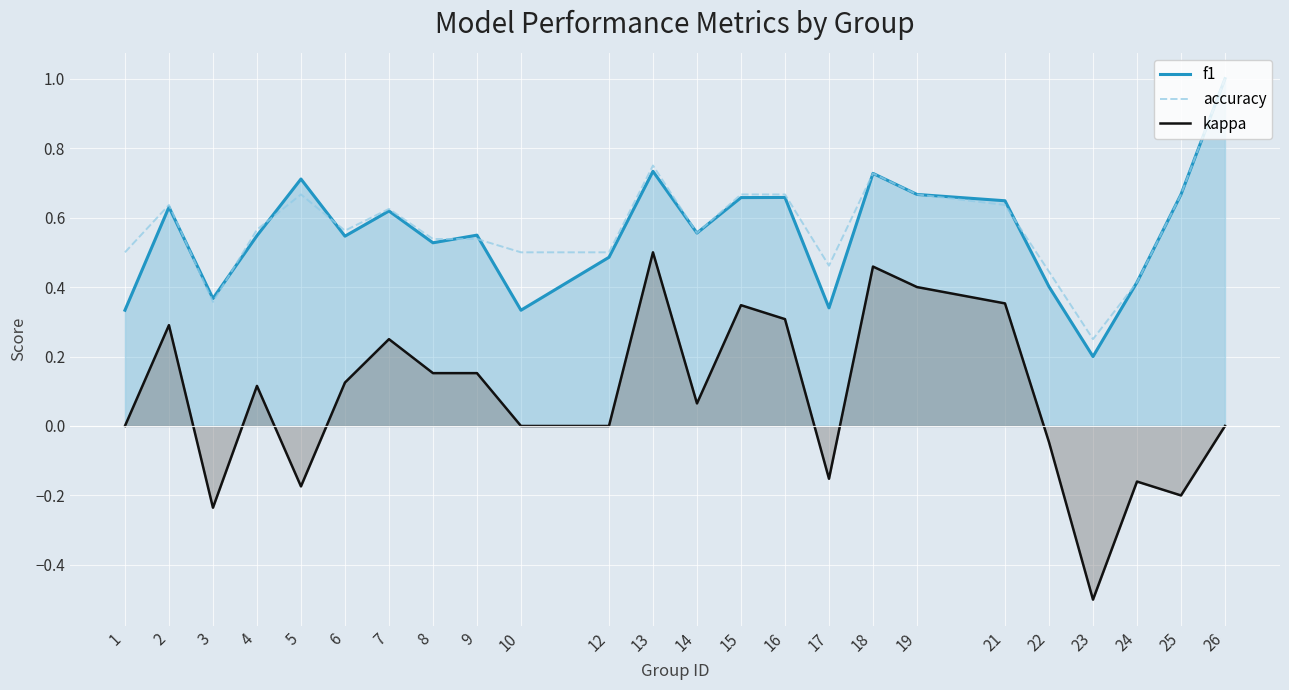

Is it true that accuracy equals 1.0 at 26?

True